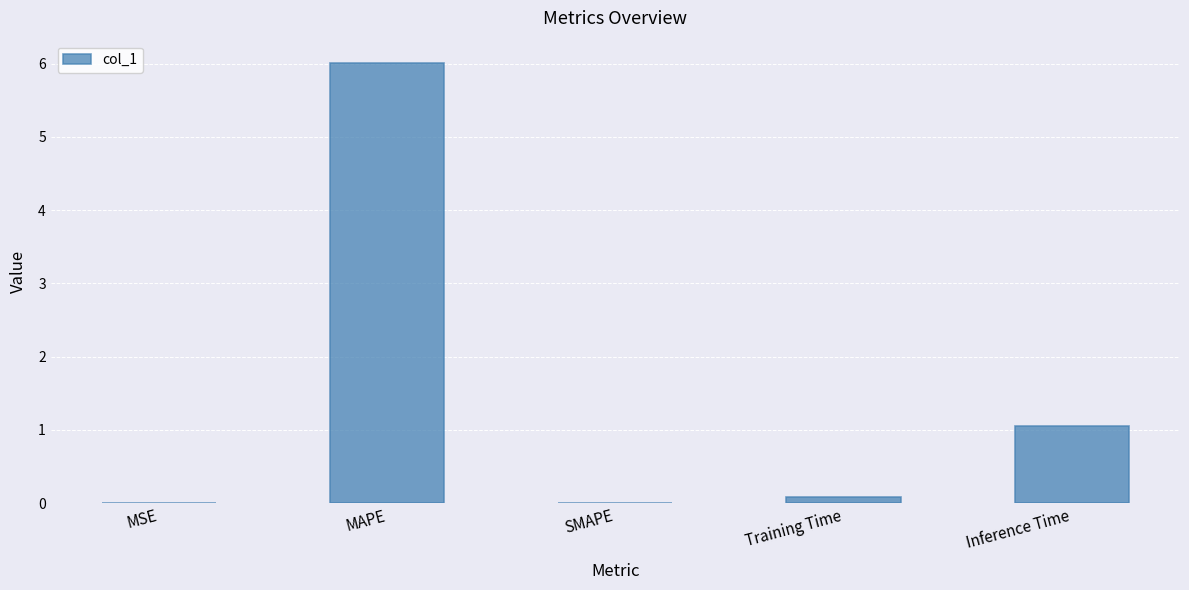

Is it true that the value at Inference Time is 1.1?

True